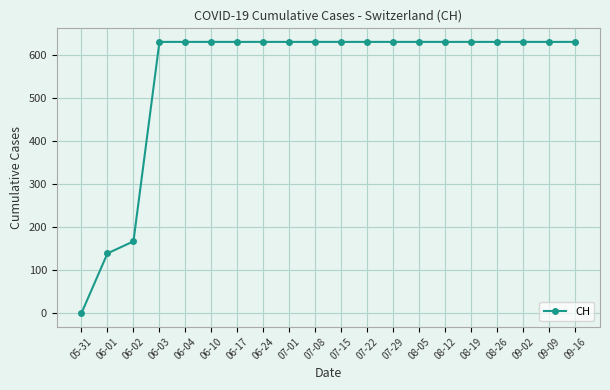

What is the value of the 9th point from the left?

631